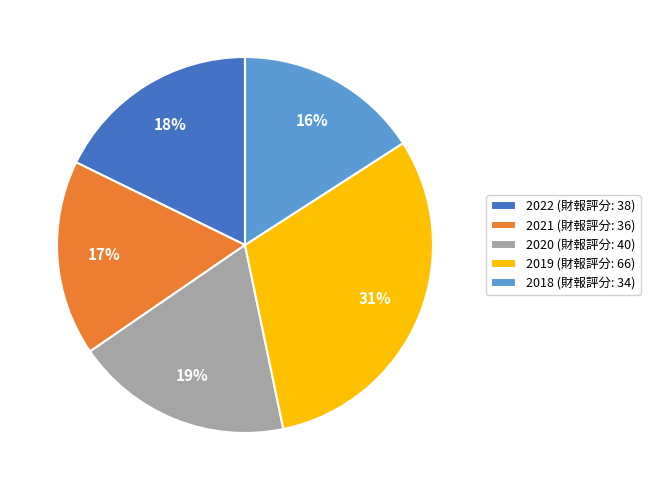

To the nearest percent, what is the difference between the largest and smallest slice percentages?

15%